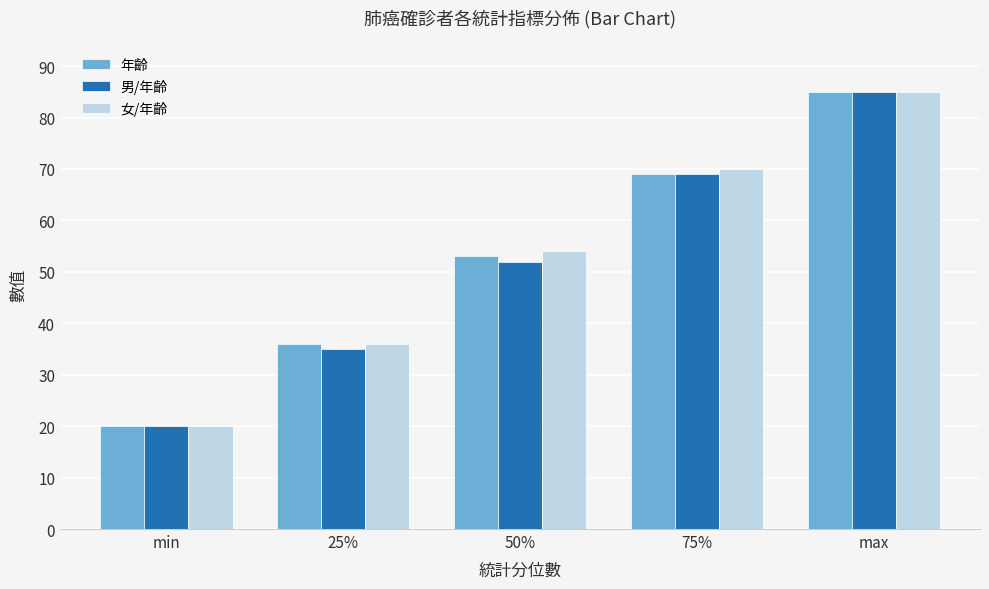

What is the maximum value for 女/年齡?

85